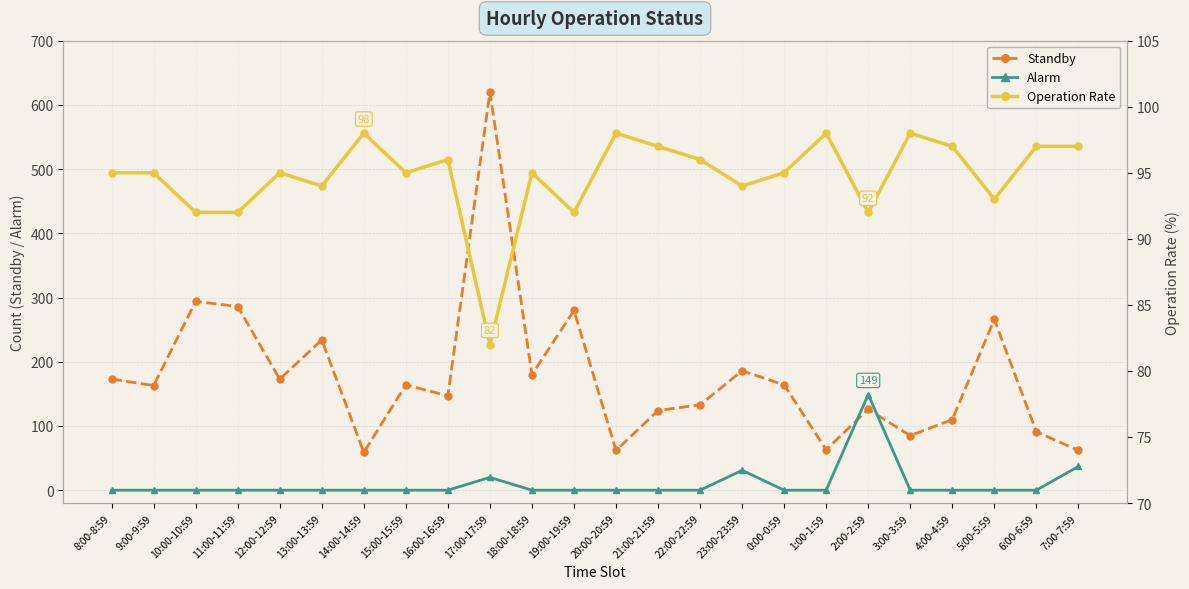

Reading right to left, extract all data points from this chart.

Standby: 7:00-7:59=62	6:00-6:59=91	5:00-5:59=266	4:00-4:59=110	3:00-3:59=85	2:00-2:59=126	1:00-1:59=63	0:00-0:59=164	23:00-23:59=186	22:00-22:59=133	21:00-21:59=124	20:00-20:59=62	19:00-19:59=280	18:00-18:59=180	17:00-17:59=620	16:00-16:59=147	15:00-15:59=164	14:00-14:59=59	13:00-13:59=234	12:00-12:59=173	11:00-11:59=286	10:00-10:59=294	9:00-9:59=163	8:00-8:59=173
Alarm: 7:00-7:59=37	6:00-6:59=0	5:00-5:59=0	4:00-4:59=0	3:00-3:59=0	2:00-2:59=149	1:00-1:59=0	0:00-0:59=0	23:00-23:59=31	22:00-22:59=0	21:00-21:59=0	20:00-20:59=0	19:00-19:59=0	18:00-18:59=0	17:00-17:59=20	16:00-16:59=0	15:00-15:59=0	14:00-14:59=0	13:00-13:59=0	12:00-12:59=0	11:00-11:59=0	10:00-10:59=0	9:00-9:59=0	8:00-8:59=0
Operation Rate: 7:00-7:59=97	6:00-6:59=97	5:00-5:59=93	4:00-4:59=97	3:00-3:59=98	2:00-2:59=92	1:00-1:59=98	0:00-0:59=95	23:00-23:59=94	22:00-22:59=96	21:00-21:59=97	20:00-20:59=98	19:00-19:59=92	18:00-18:59=95	17:00-17:59=82	16:00-16:59=96	15:00-15:59=95	14:00-14:59=98	13:00-13:59=94	12:00-12:59=95	11:00-11:59=92	10:00-10:59=92	9:00-9:59=95	8:00-8:59=95